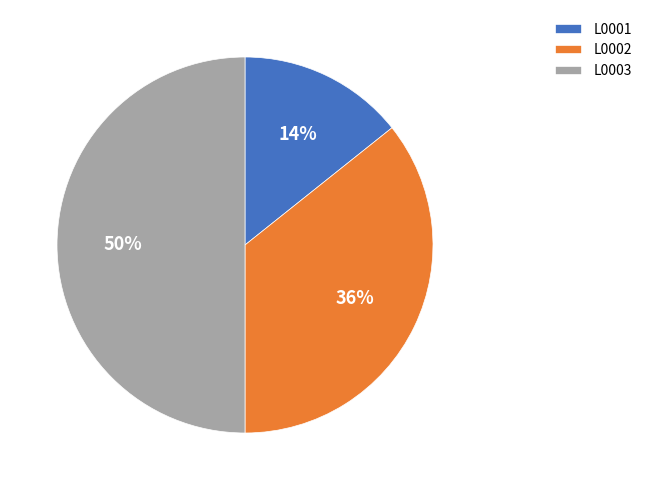

To the nearest percent, what is the difference between the largest and smallest slice percentages?

36%